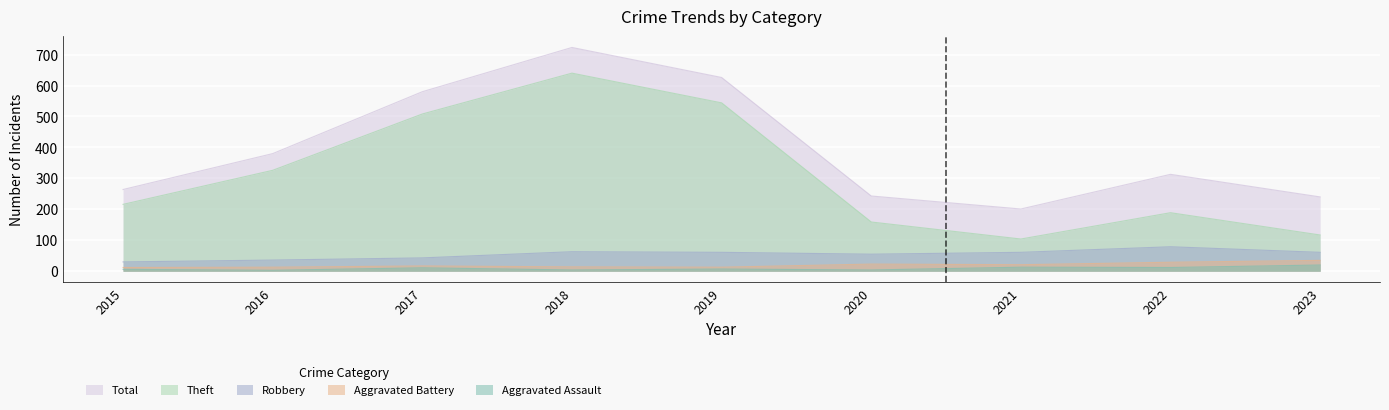

What is the difference between the Robbery values at 2016 and 2021?

25